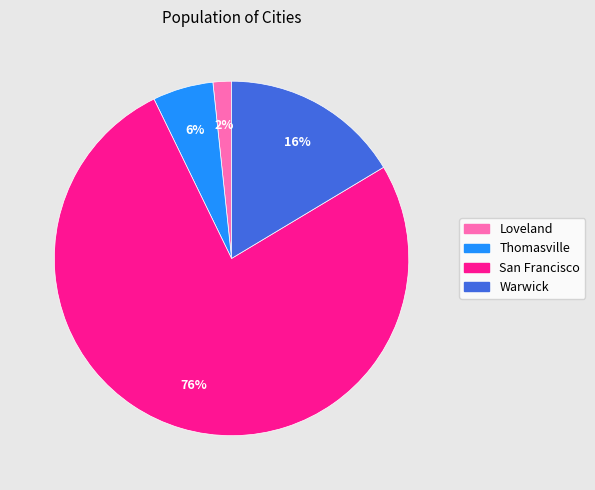

Does any single category account for the majority?

Yes